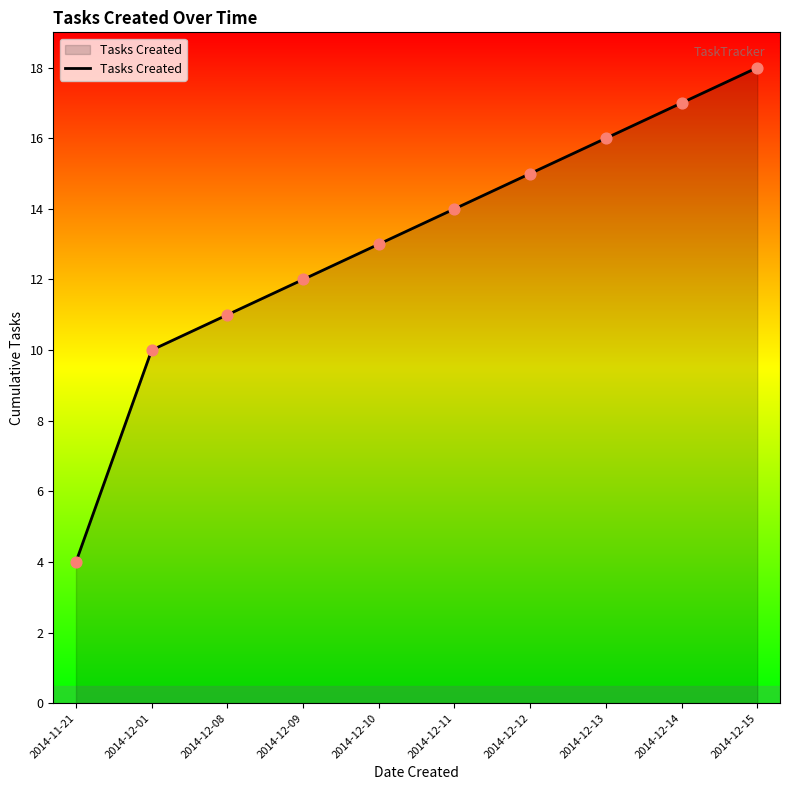

What is the change in value from 2014-11-21 to 2014-12-10?

+9